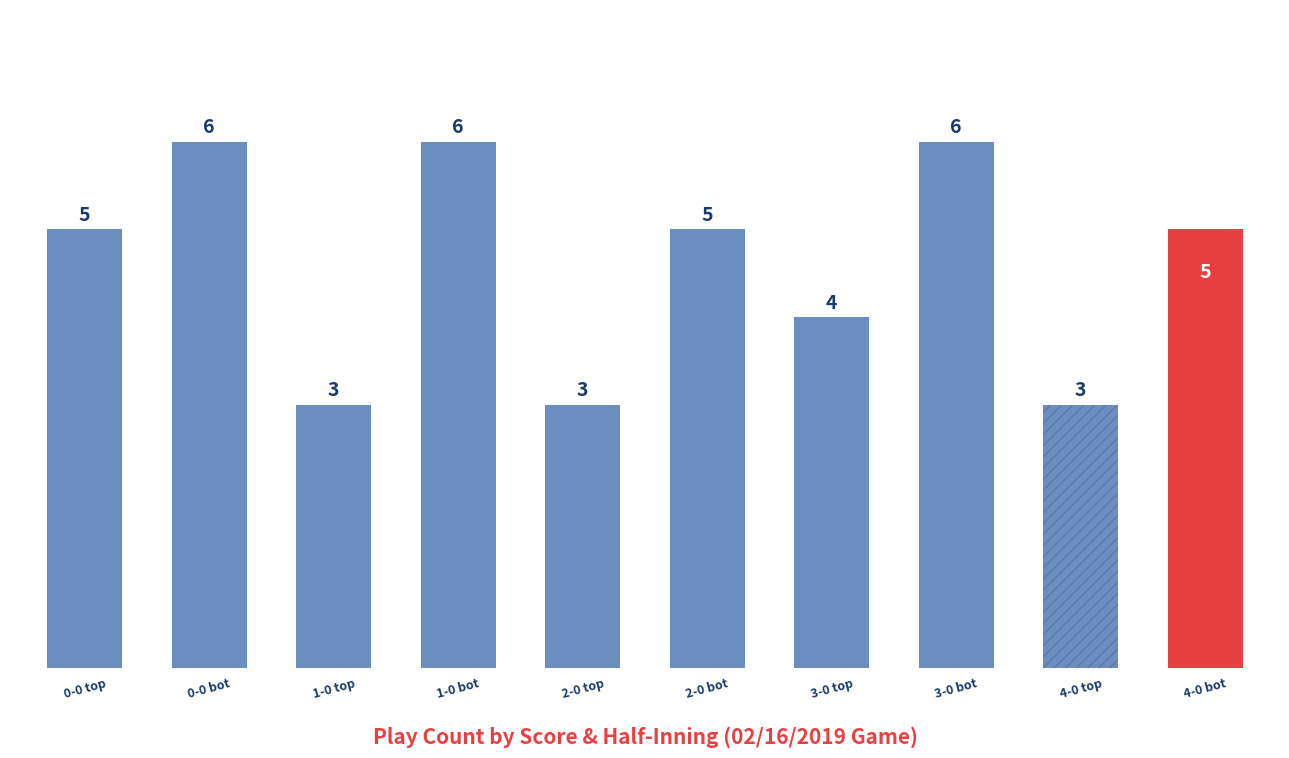

What position from the right is 4-0 top?

2